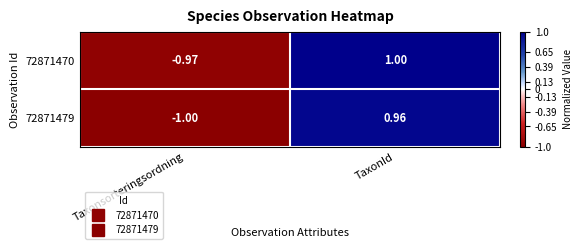

What is the total value across all series at Taxonsorteringsordning?

-2.0